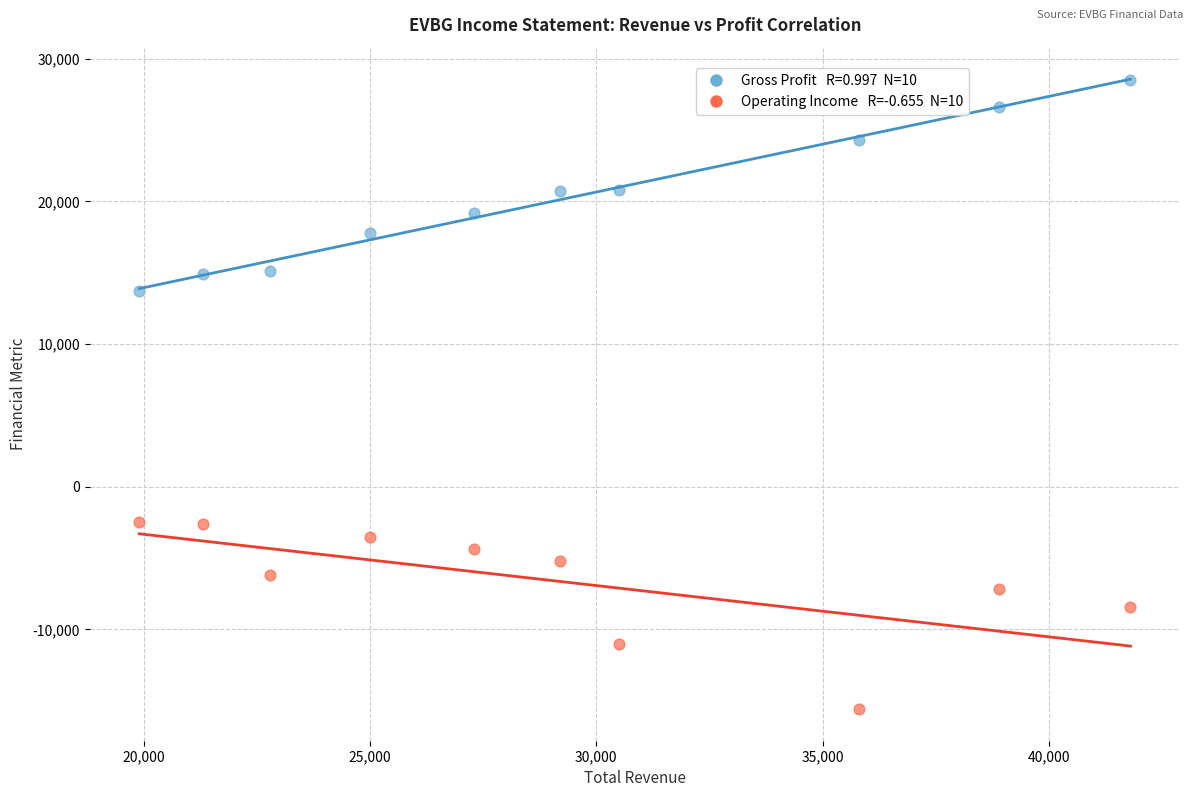

Across all data points, what is the range of Y values (max minus min)?

44100